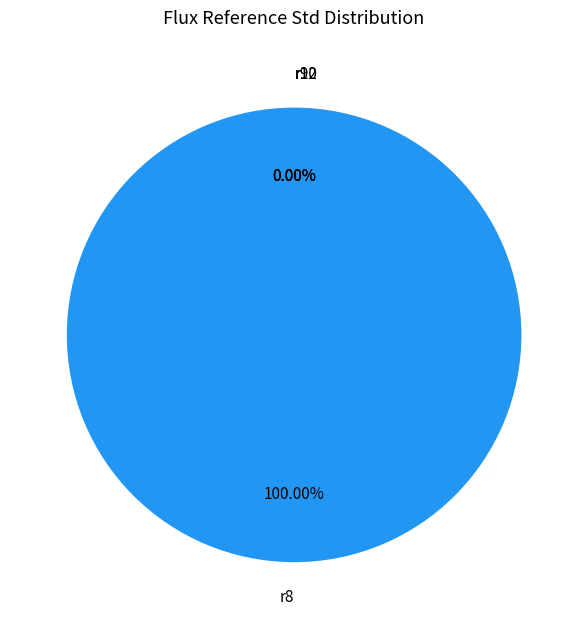

Count the number of slices in the pie.

4